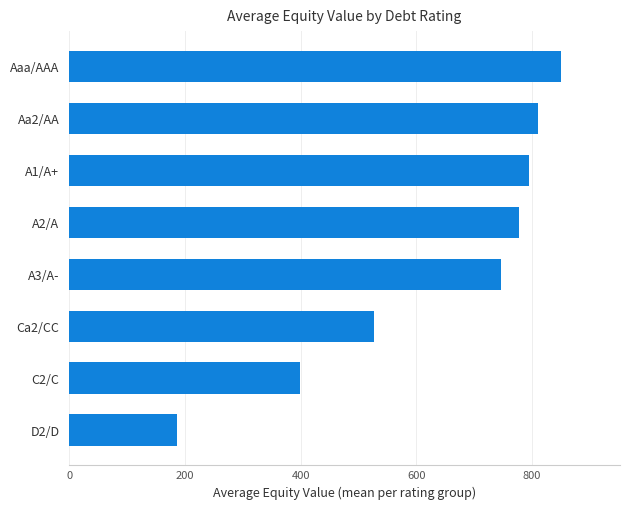

Which category has the highest value across all series?

Aaa/AAA